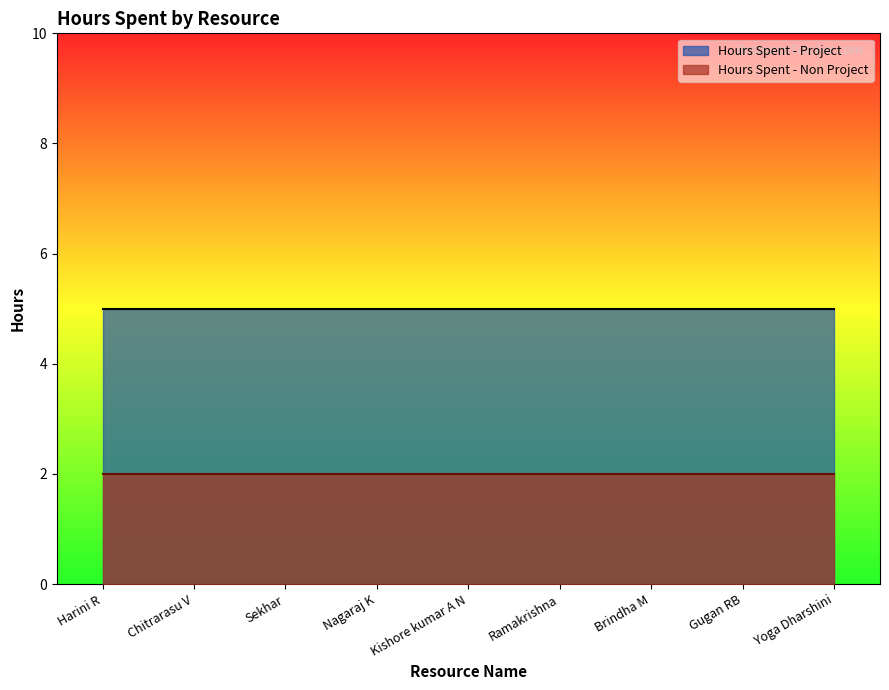

What are all the series names shown in the legend?

Hours Spent - Project, Hours Spent - Non Project